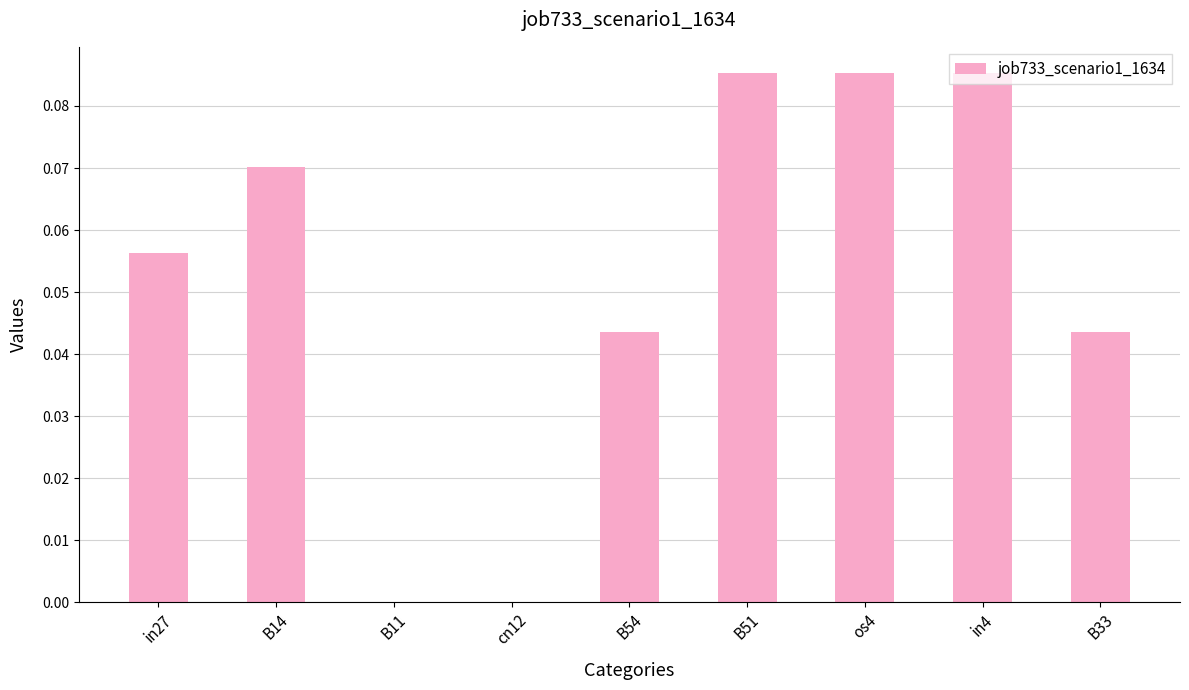

What is the sum of all values?

0.5